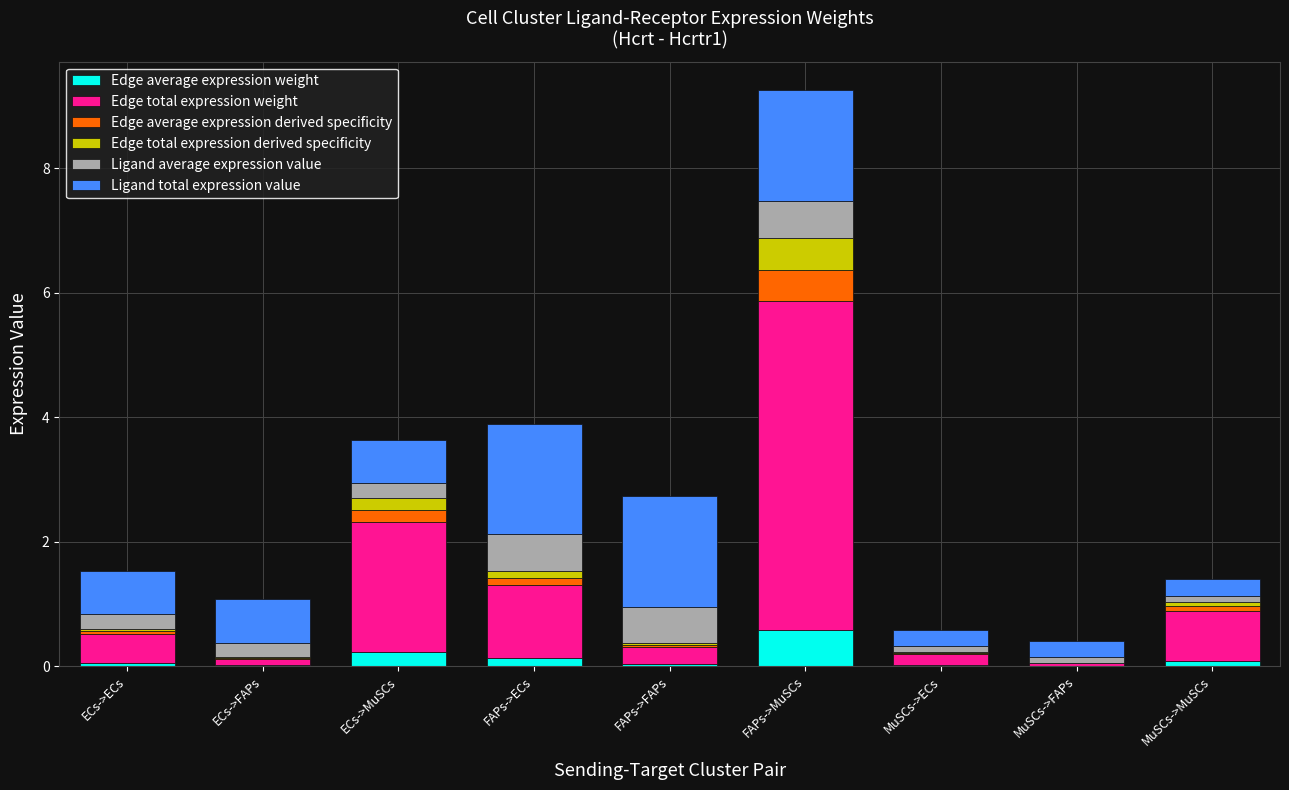

At which category is the sum across all series the highest?

FAPs->MuSCs